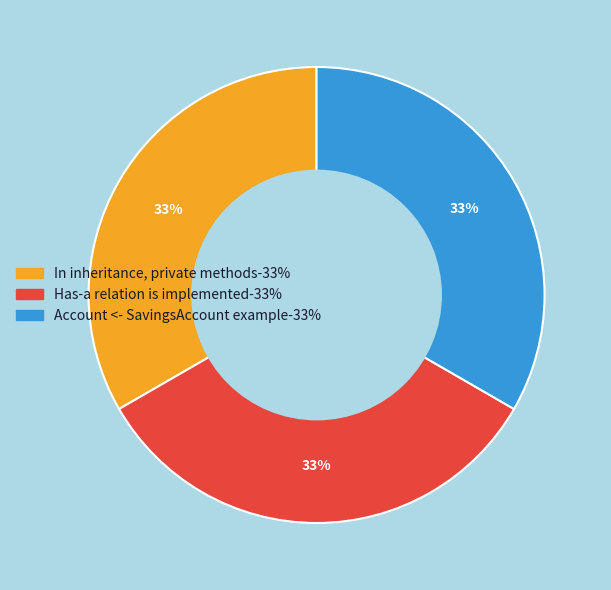

To the nearest percent, what is the average slice percentage?

33%